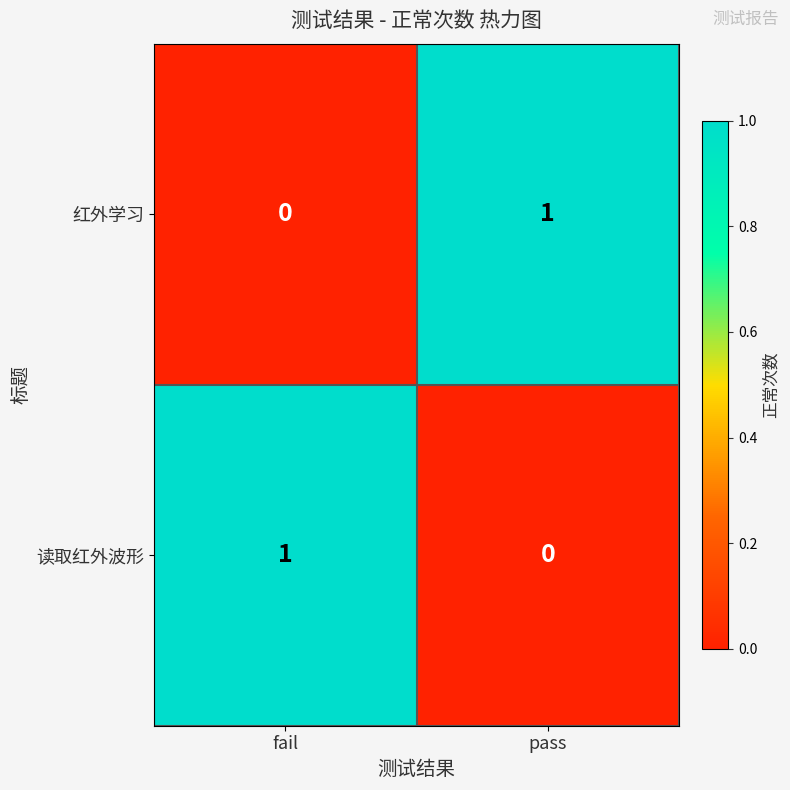

Which category has the highest value in the 红外学习 series?

pass